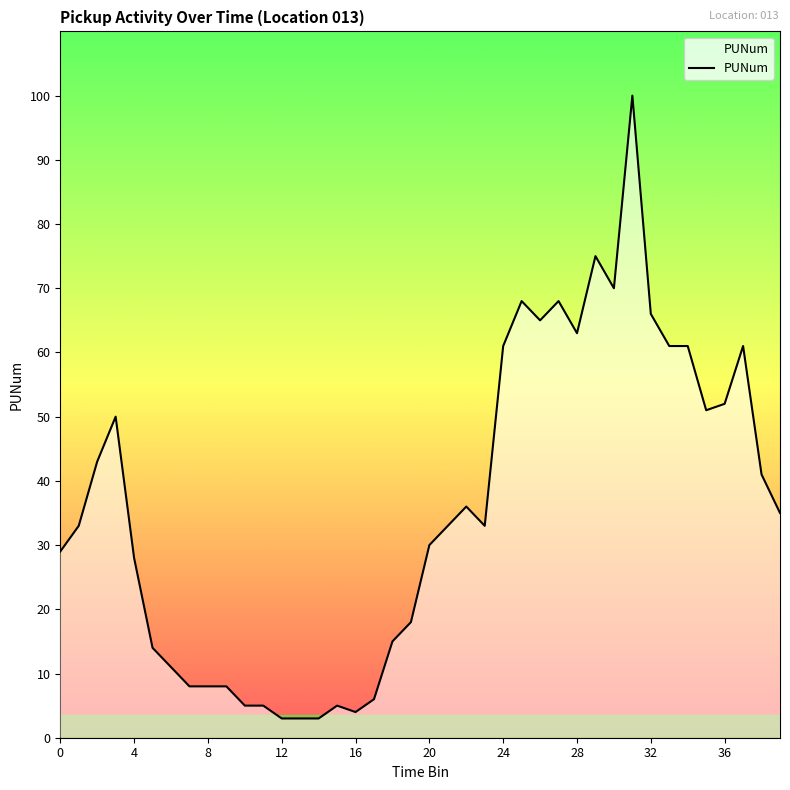

What is the maximum value shown in the chart?

100